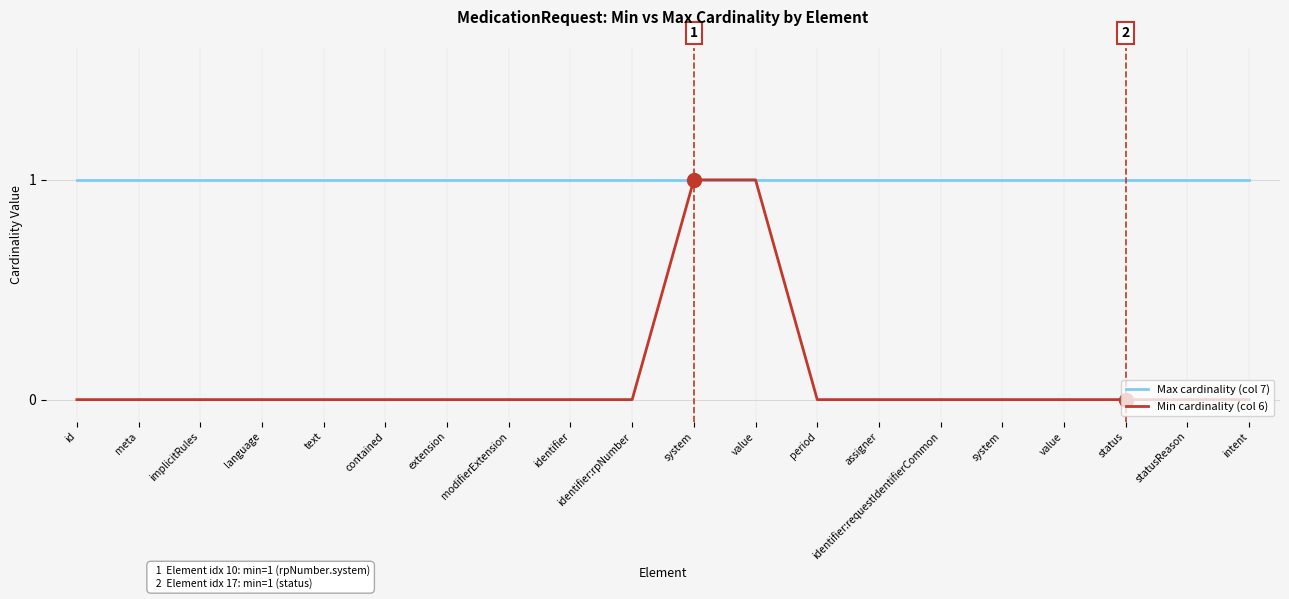

True or false: Max cardinality (col 7) and Min cardinality (col 6) intersect in this chart.

False